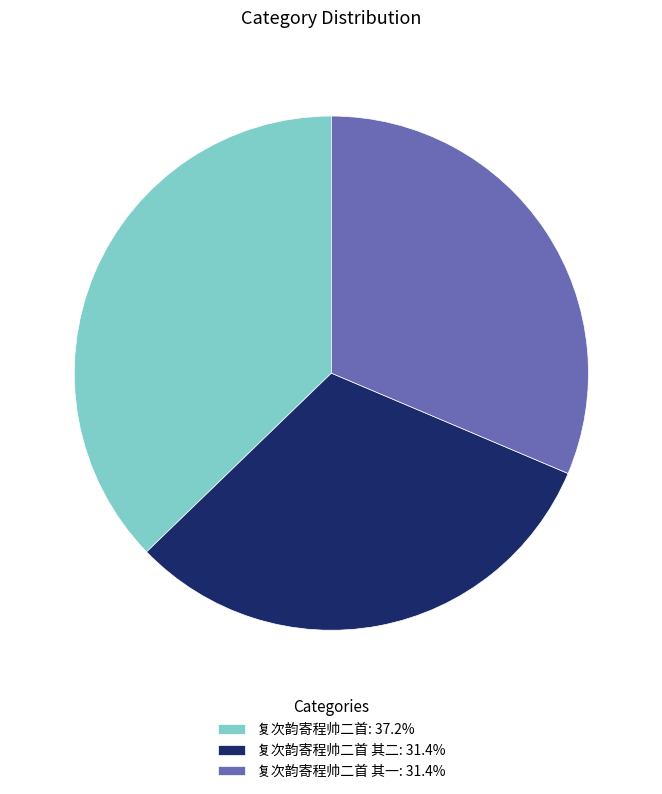

How many slices are in this pie chart?

3